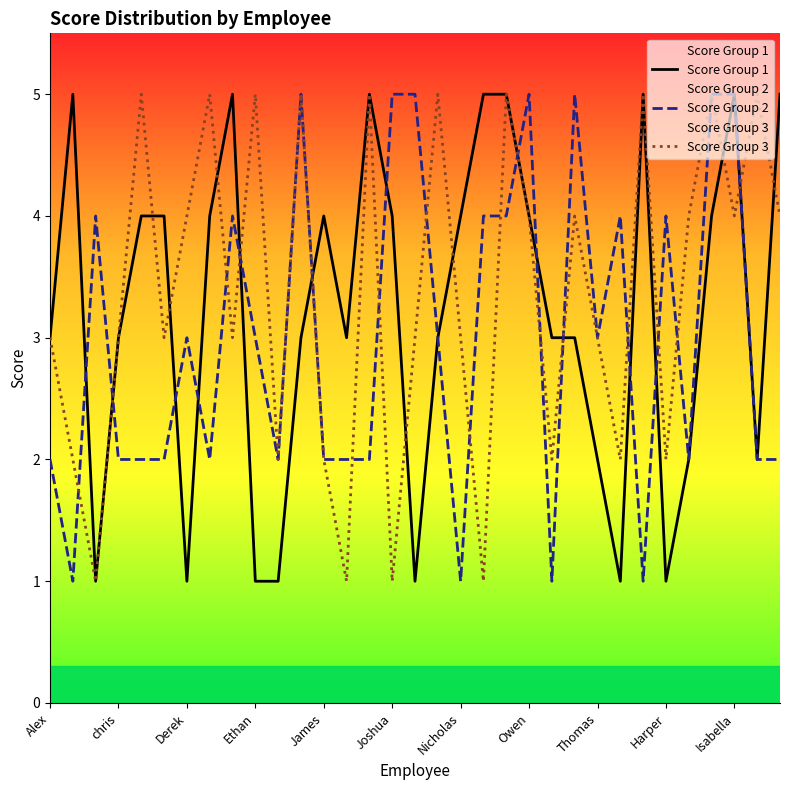

The value of Score Group 1 at Thomas is 2. True or false?

True